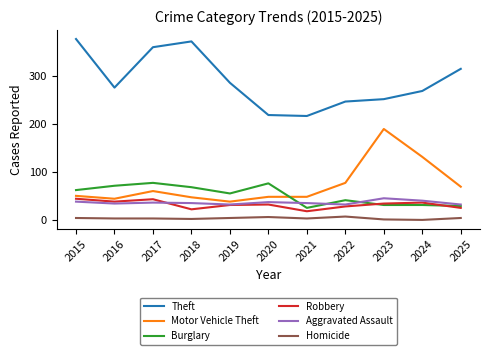

What is the greatest value displayed?

376